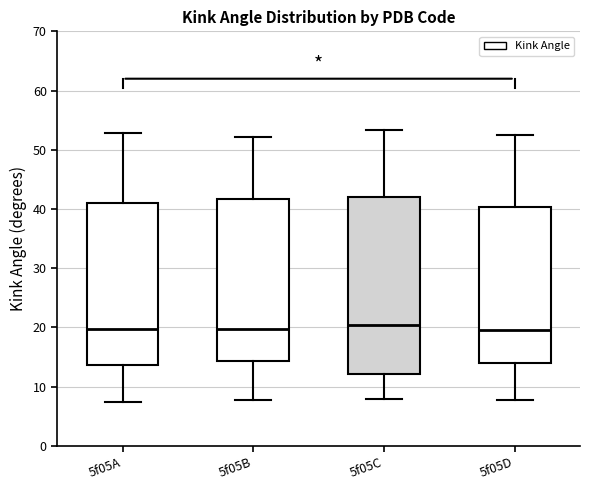

Reading left to right, read every box against the y-axis: the position of its median line, the range the box covers, and the ends of its whiskers. The values are not printed on the chart, so give them approximately, as read against the axis.

5f05A: median 20, box 14 to 41, whiskers 7 to 53
5f05B: median 20, box 14 to 42, whiskers 8 to 52
5f05C: median 20, box 12 to 42, whiskers 8 to 53
5f05D: median 20, box 14 to 40, whiskers 8 to 52